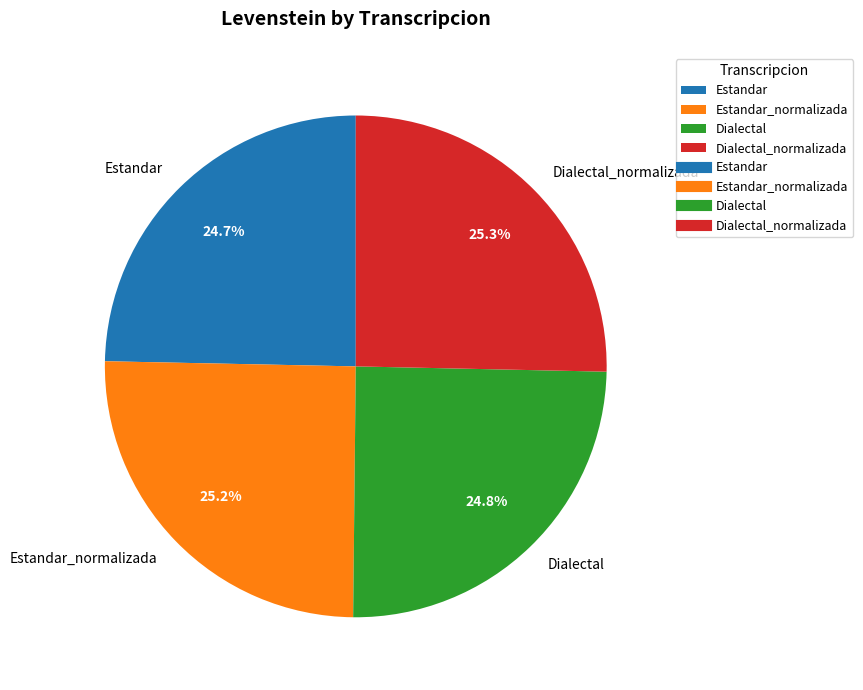

The Dialectal slice represents 25% of the pie. True or false?

True